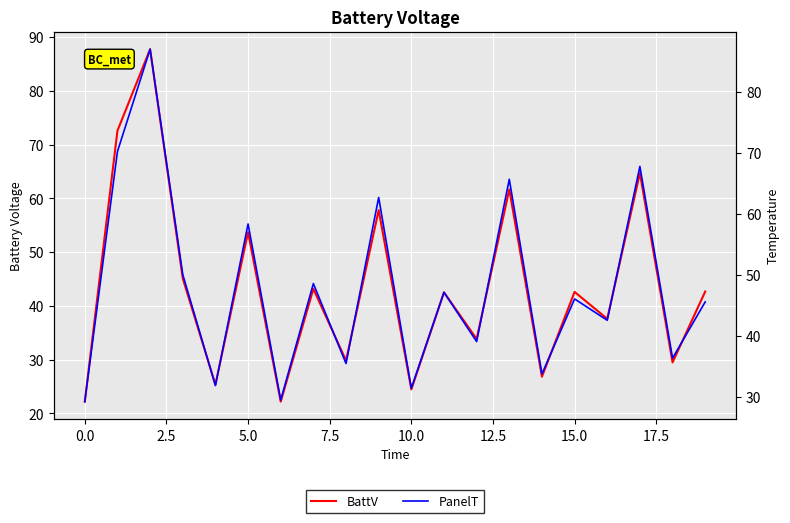

What is the difference between the second highest and minimum values in the BattV series?

50.4